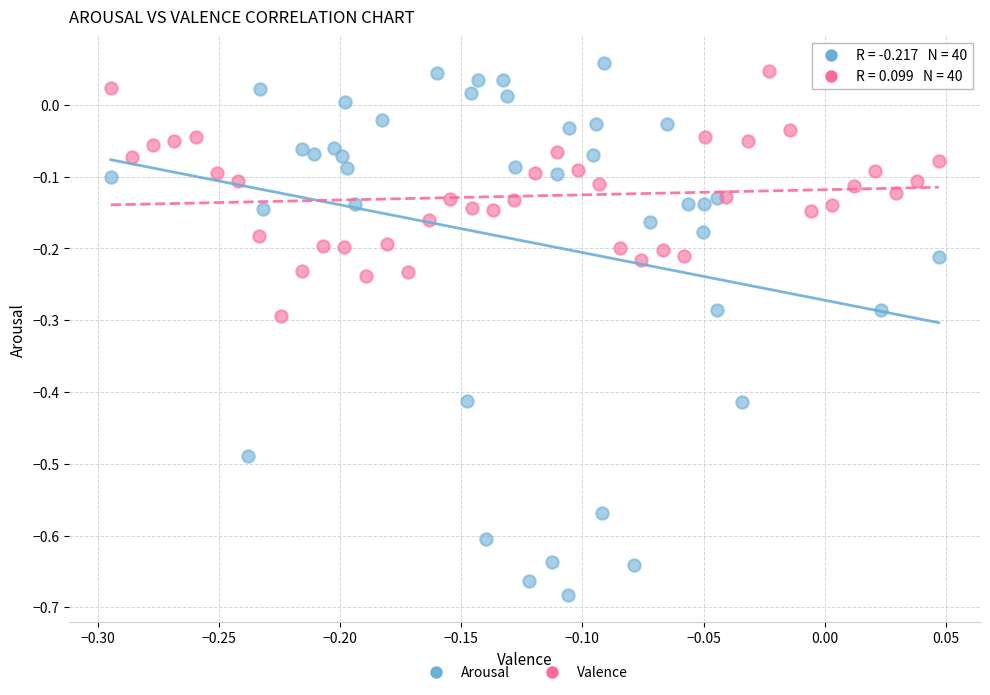

Which series has the largest Y range (max minus min)?

Arousal